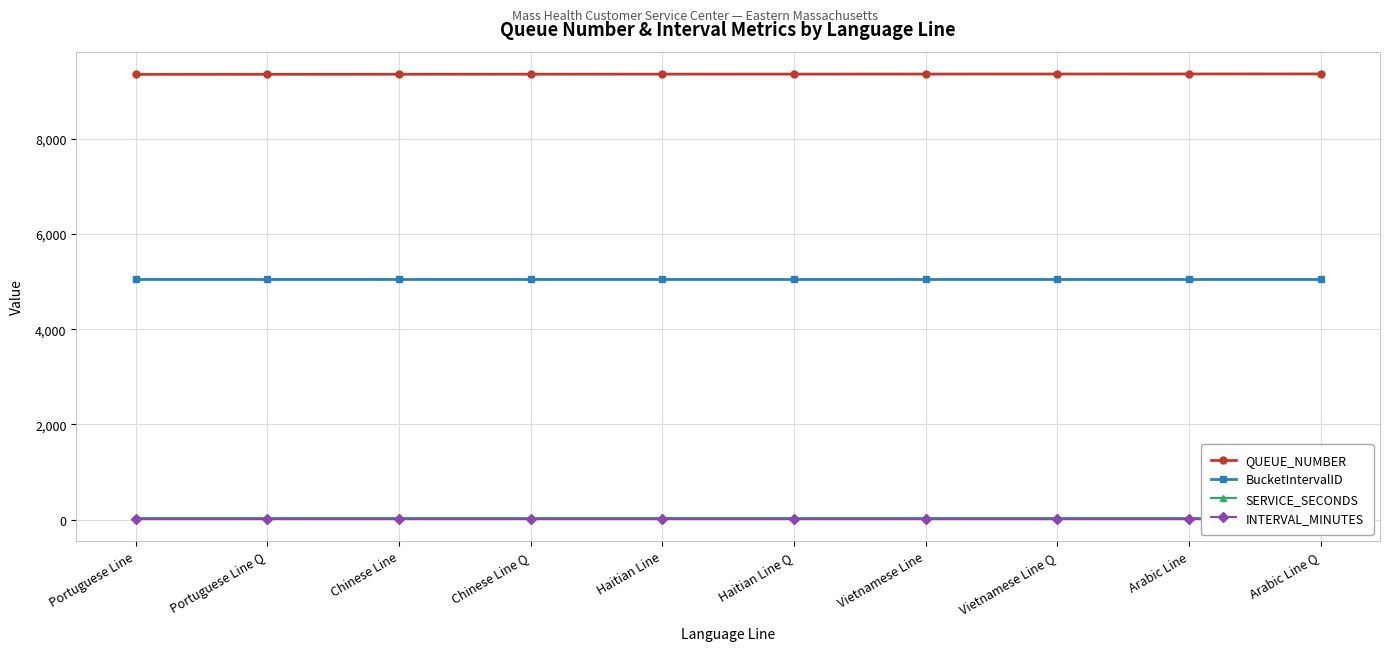

Reading left to right, transcribe all the data shown in this chart.

QUEUE_NUMBER: 9359	9360	9361	9362	9363	9364	9365	9366	9367	9368
BucketIntervalID: 5047	5047	5047	5047	5047	5047	5047	5047	5047	5047
SERVICE_SECONDS: 30	30	30	30	30	30	30	30	30	30
INTERVAL_MINUTES: 15	15	15	15	15	15	15	15	15	15